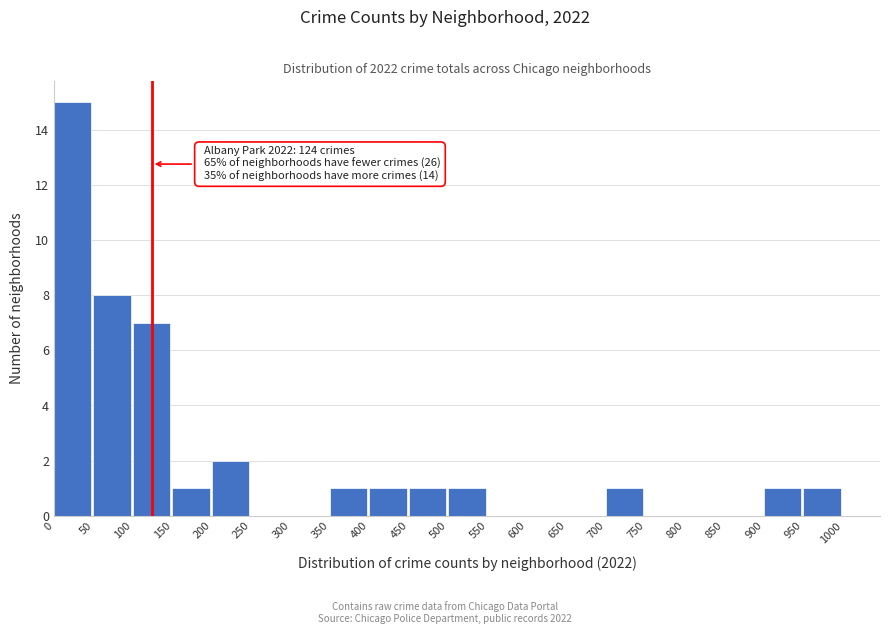

Over which range of the x-axis is the bar tallest?

0 to 50